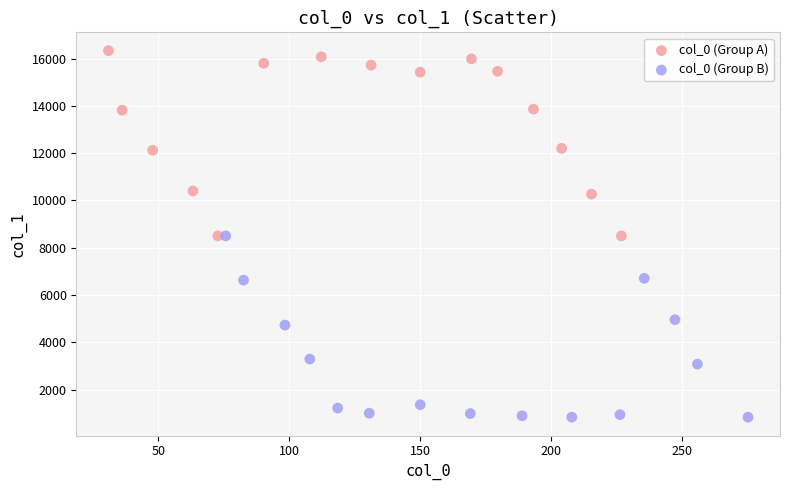

Which series contains the highest Y value?

col_0 (Group A)